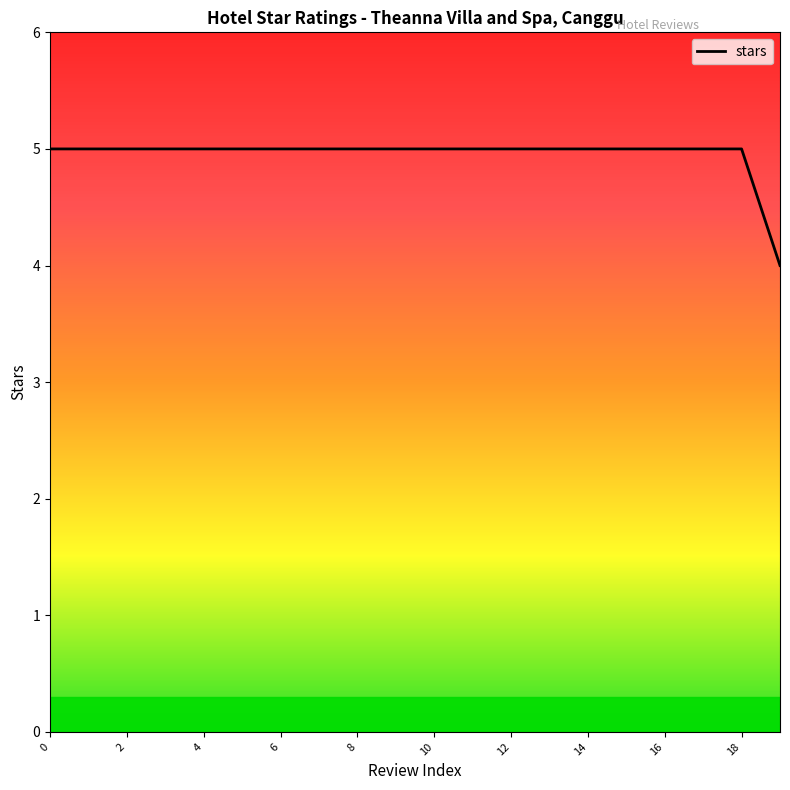

Count the values in the range 5 to 6.

19